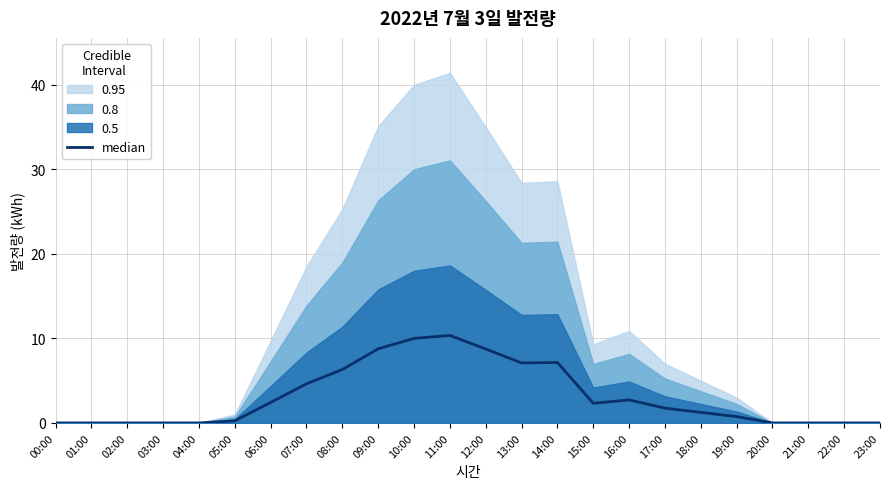

What is the label of the 12th point from the right?

12:00